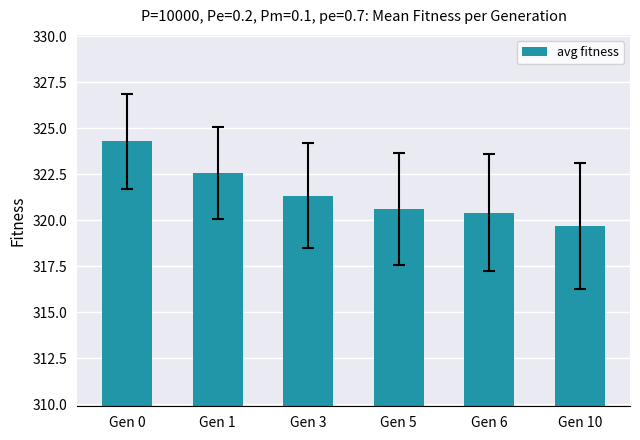

What is the difference between the second highest and second lowest values?

2.2